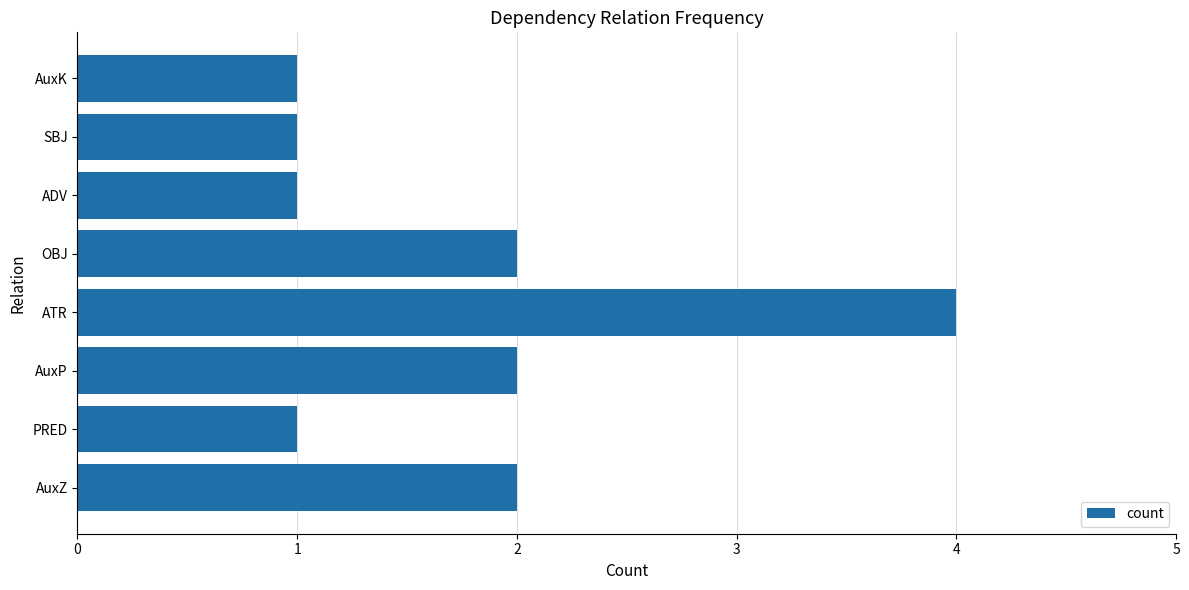

What is the sum of the values at SBJ and OBJ?

3